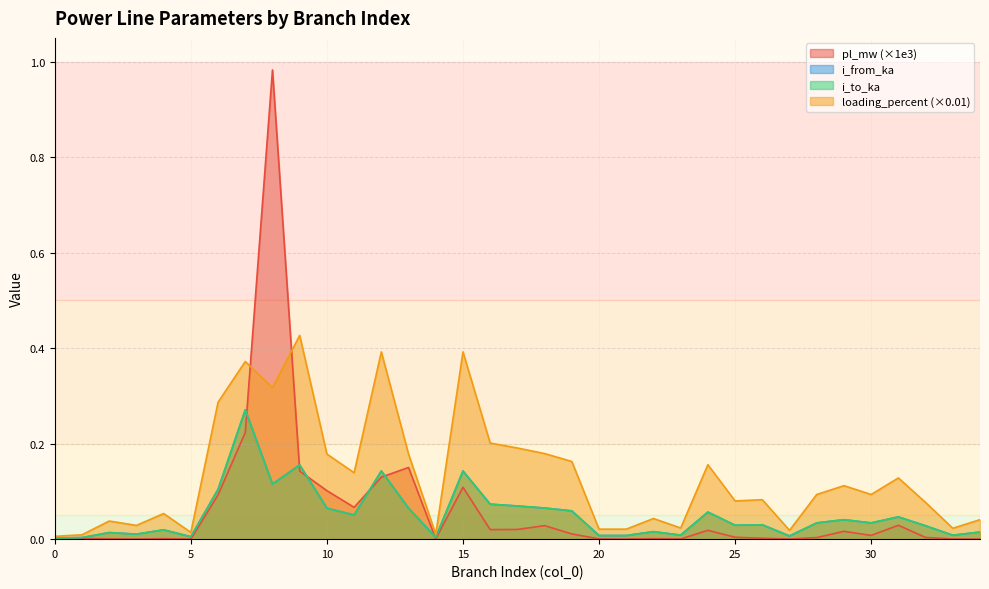

True or false: pl_mw has more than 2 interior local peaks.

True